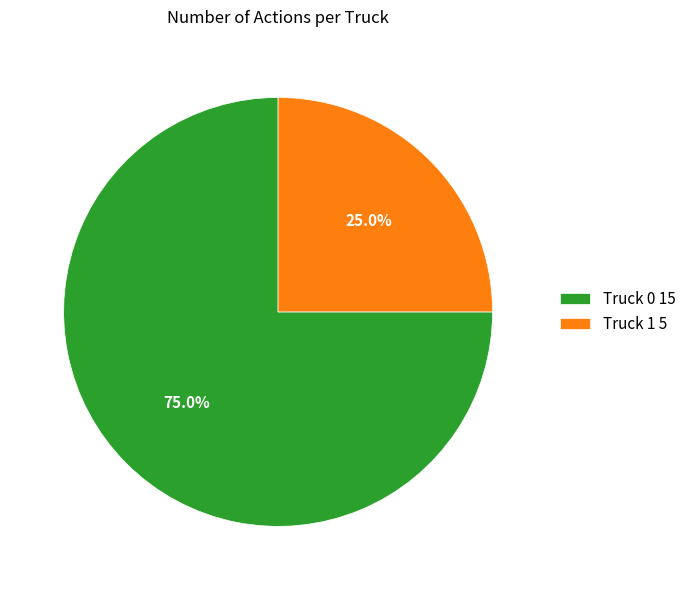

Approximately how many times larger is the value at Truck 1 compared to Truck 0?

0.3